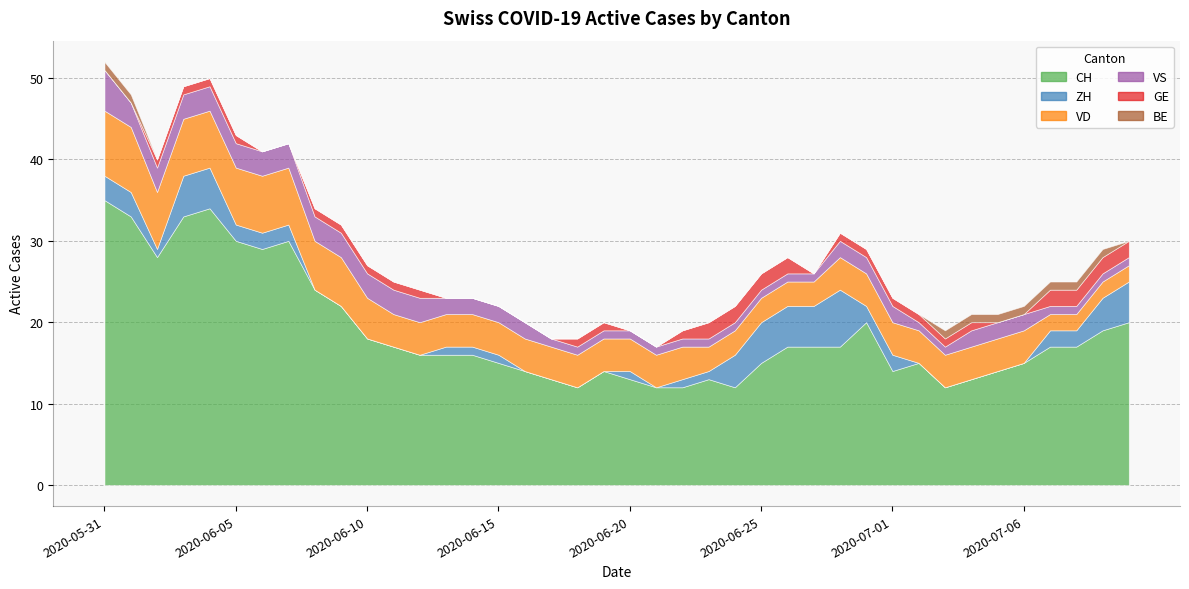

What is the approximate value of VS at 2020-06-17?

1